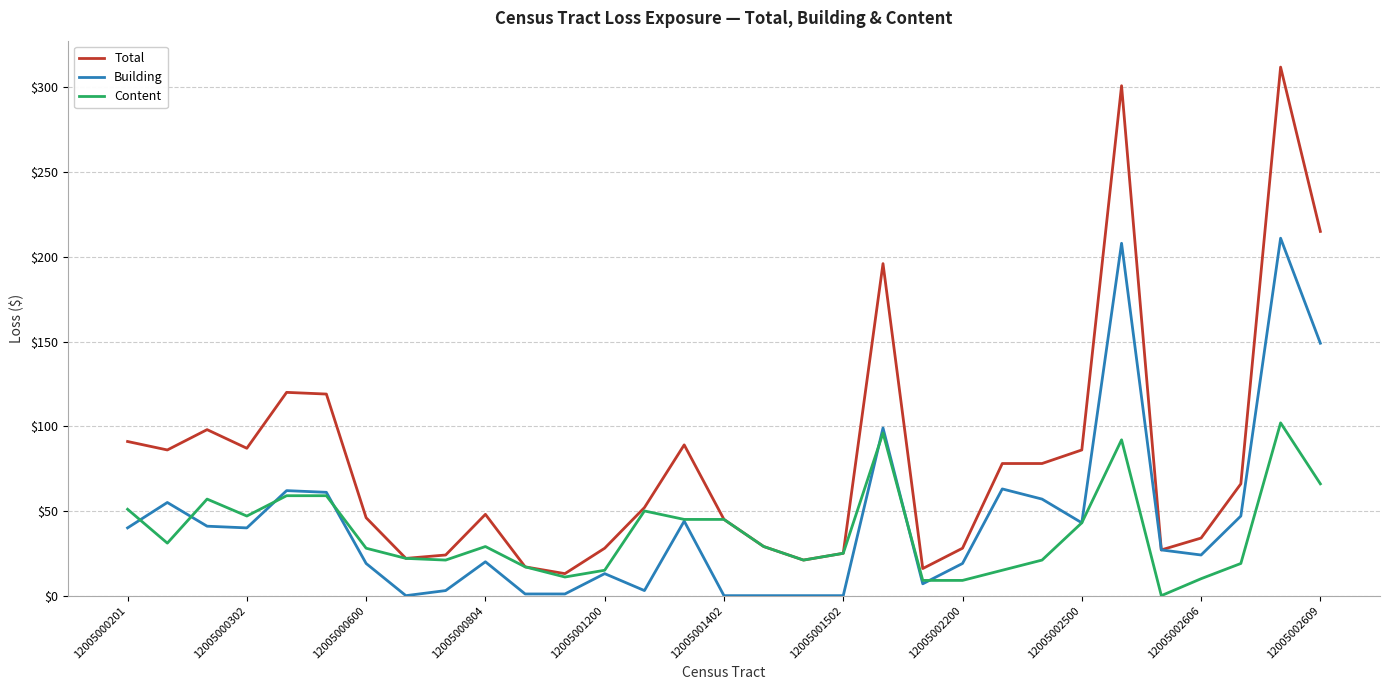

What are all the series names shown in the legend?

Total, Building, Content